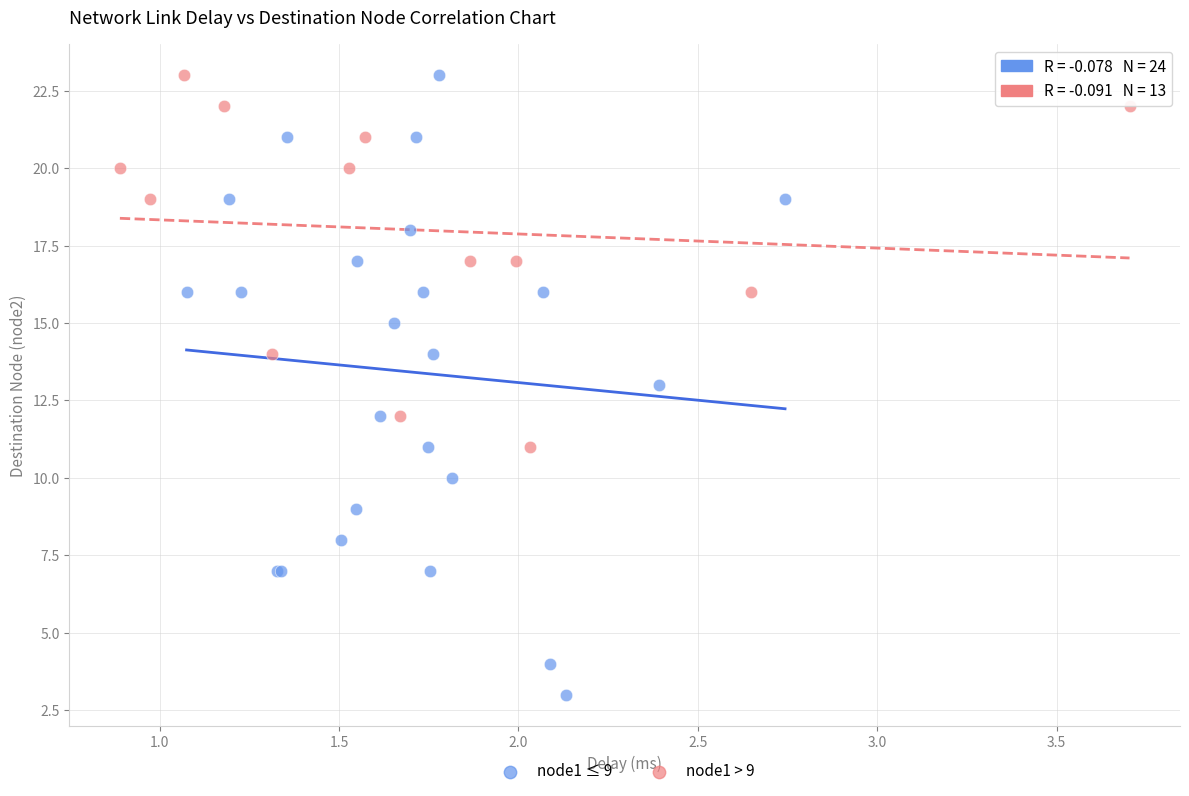

Which series contains the lowest Y value?

node1 ≤ 9